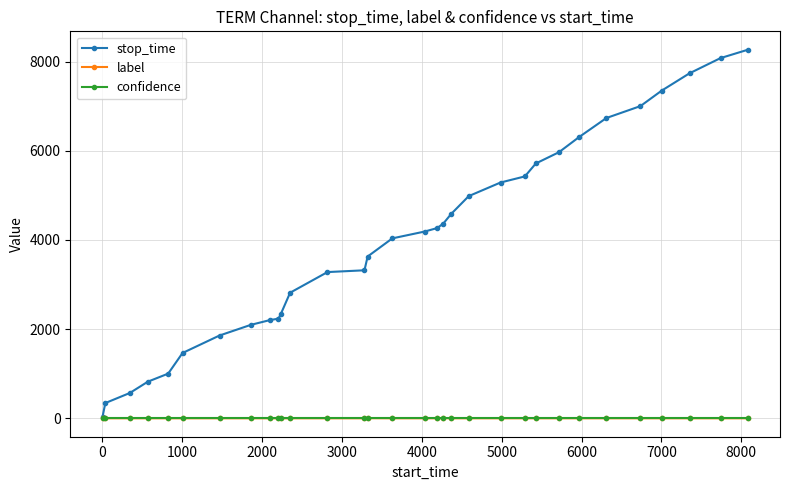

What is the greatest value displayed?

8267.0